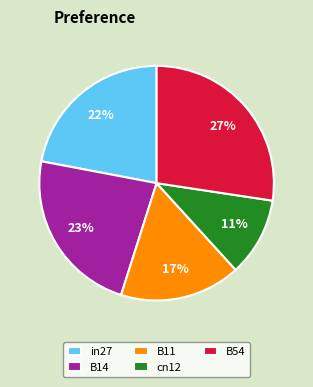

What is the smallest slice in the pie chart?

cn12